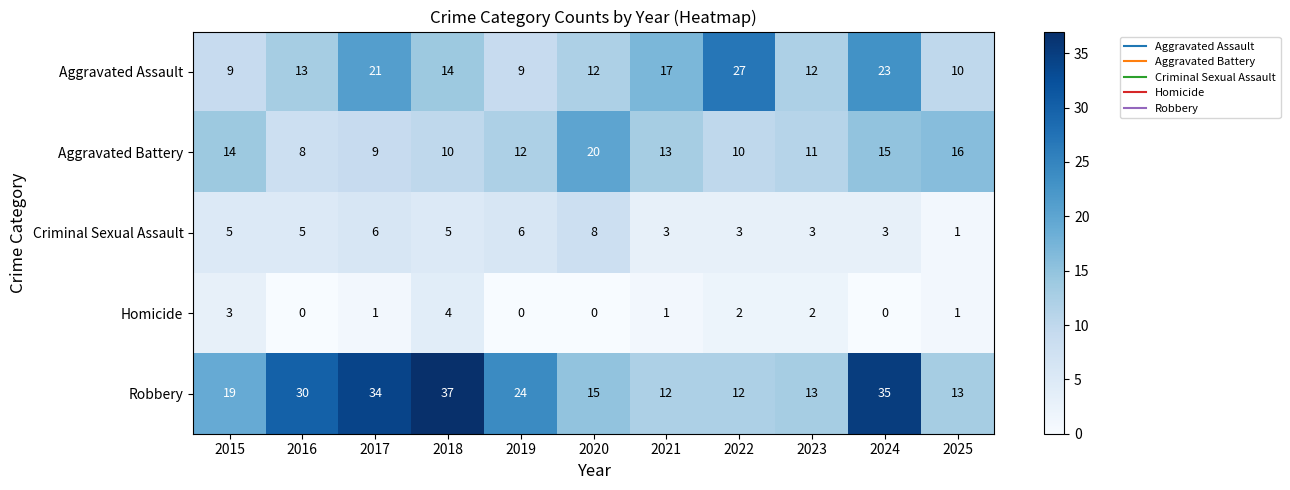

How many data points in Aggravated Battery are less than 12?

5